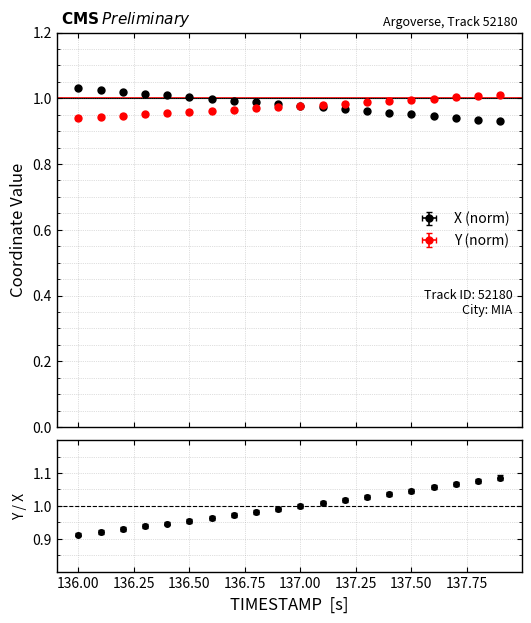

What position from the right is 136.1?

19